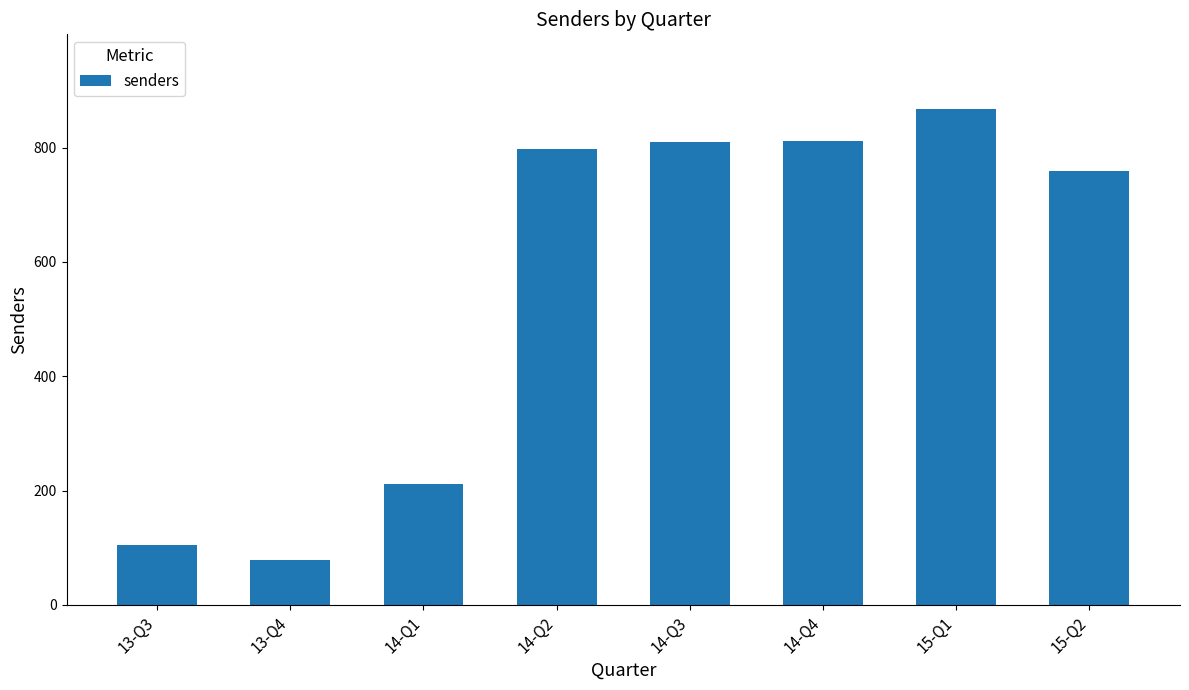

Does the chart contain stacked bars?

No